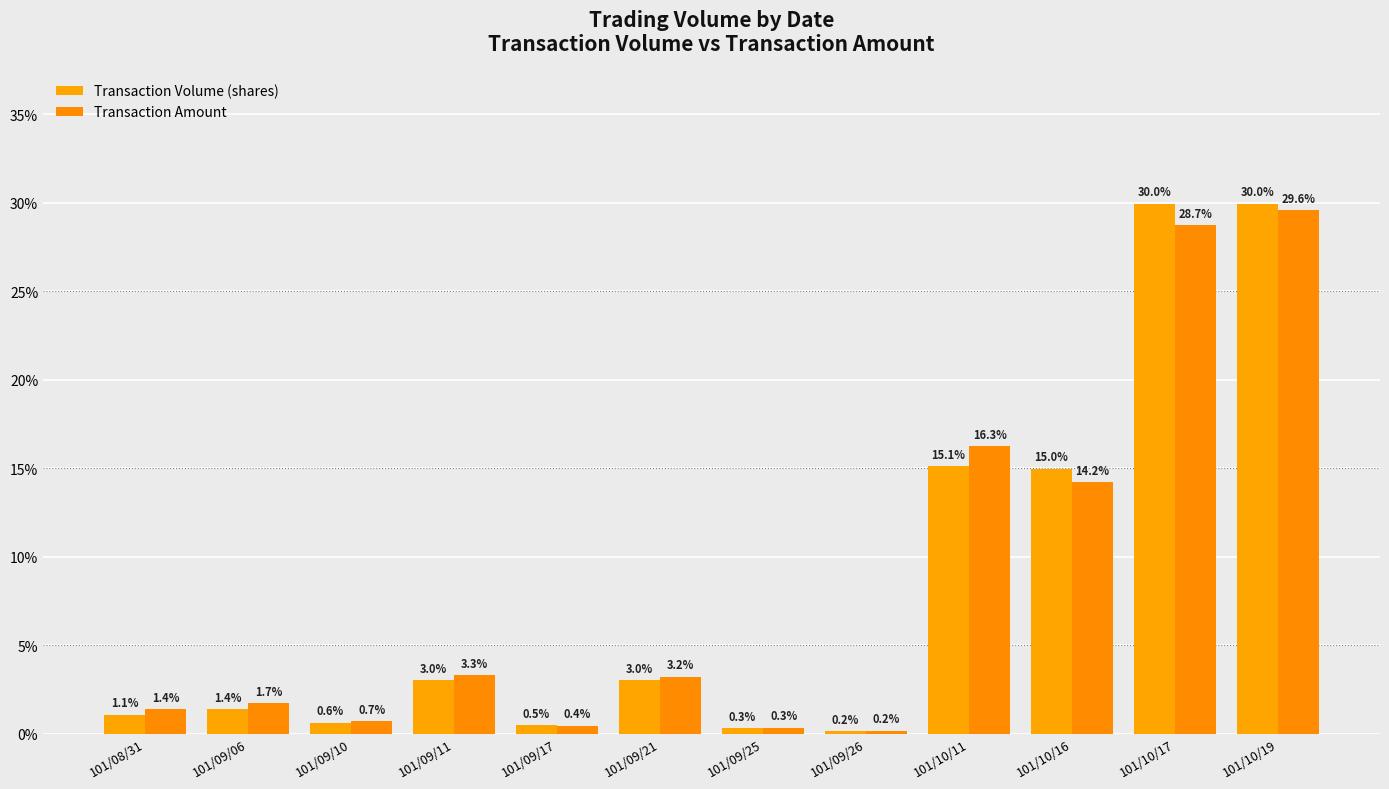

Between 101/10/16 and 101/10/19, which series saw the biggest shift?

Transaction Amount